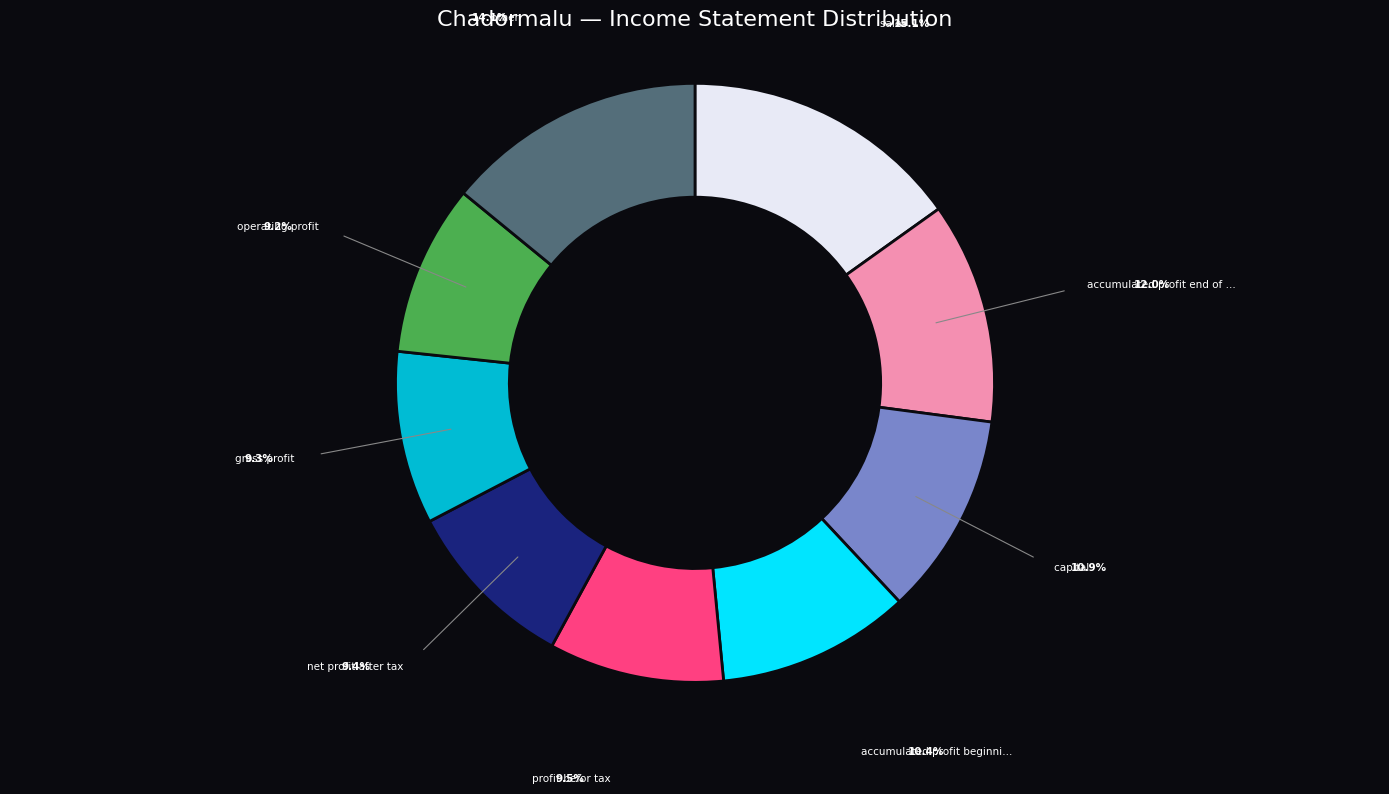

Does any single category account for the majority?

No